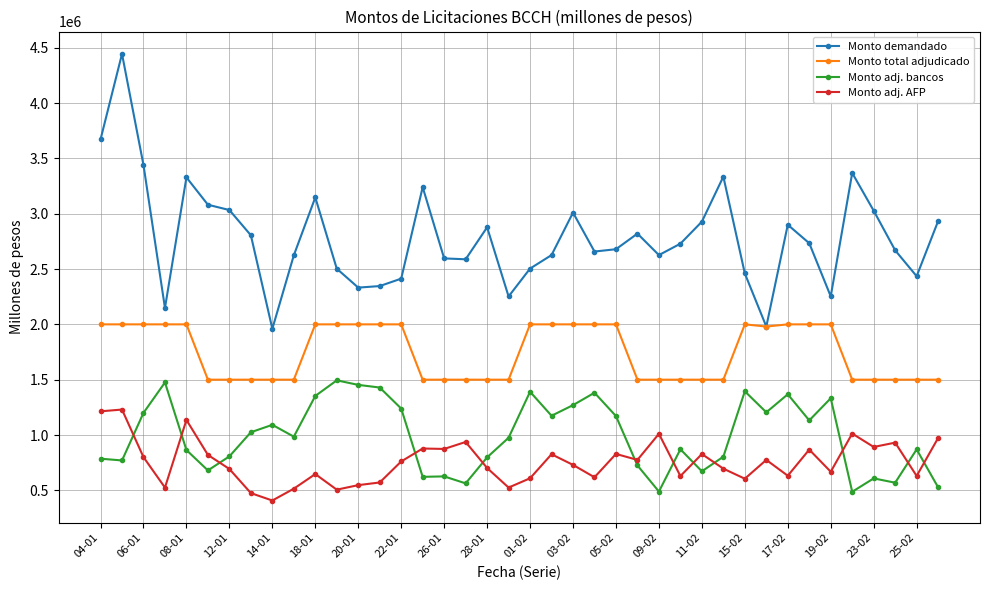

Which series has the largest total across all categories?

Monto demandado